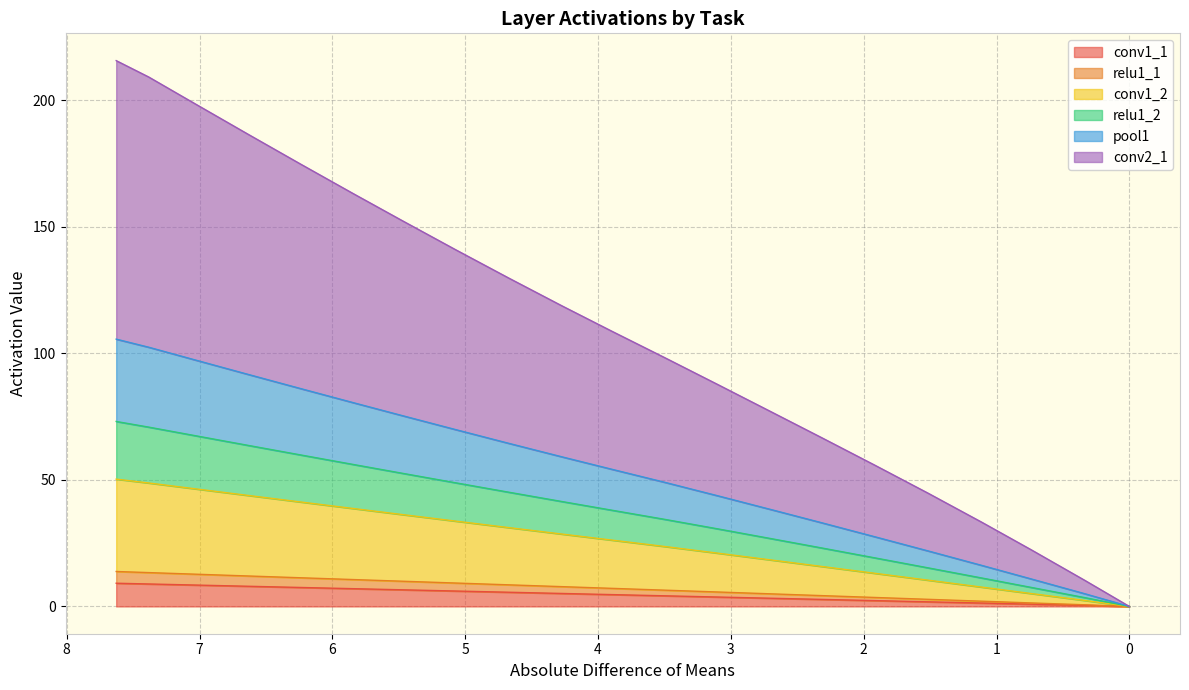

What is the difference between the relu1_1 values at Task 10 and Task 9?

2.6